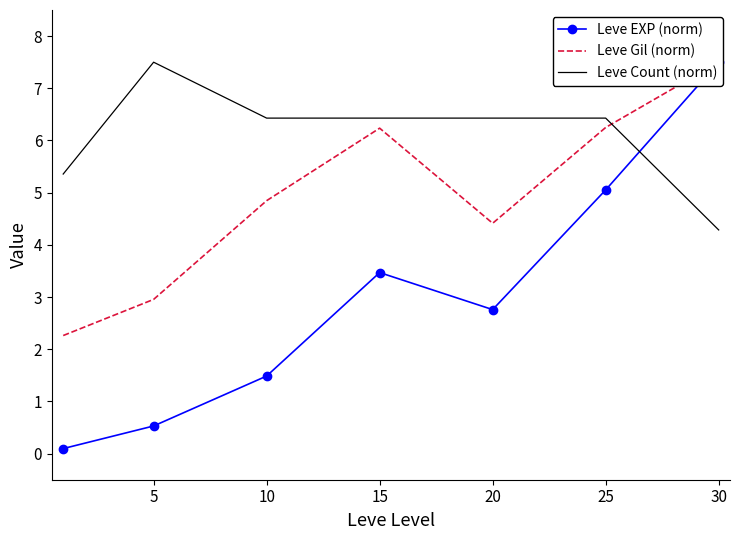

At which category is the sum across all series the highest?

30